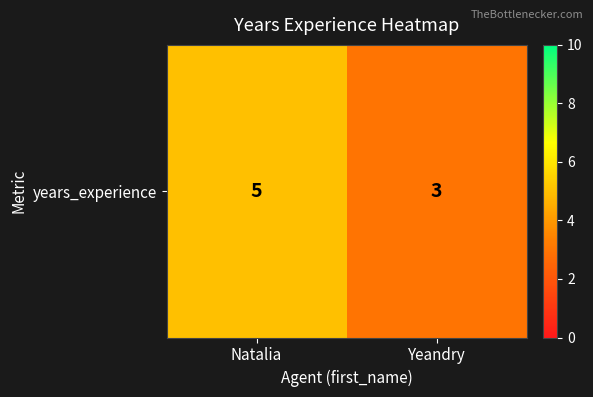

List the labels in order of value, smallest first.

Yeandry, Natalia